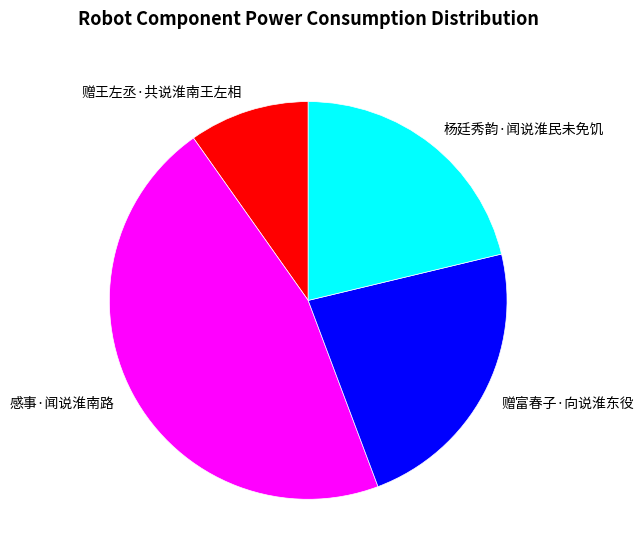

Which category has the biggest portion of the pie?

感事·闻说淮南路